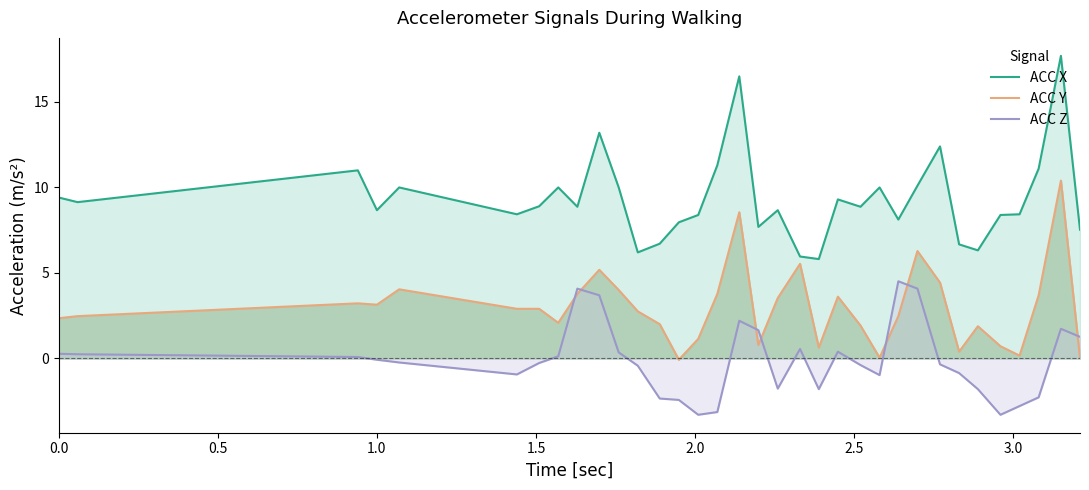

Does the chart have visible grid lines?

No